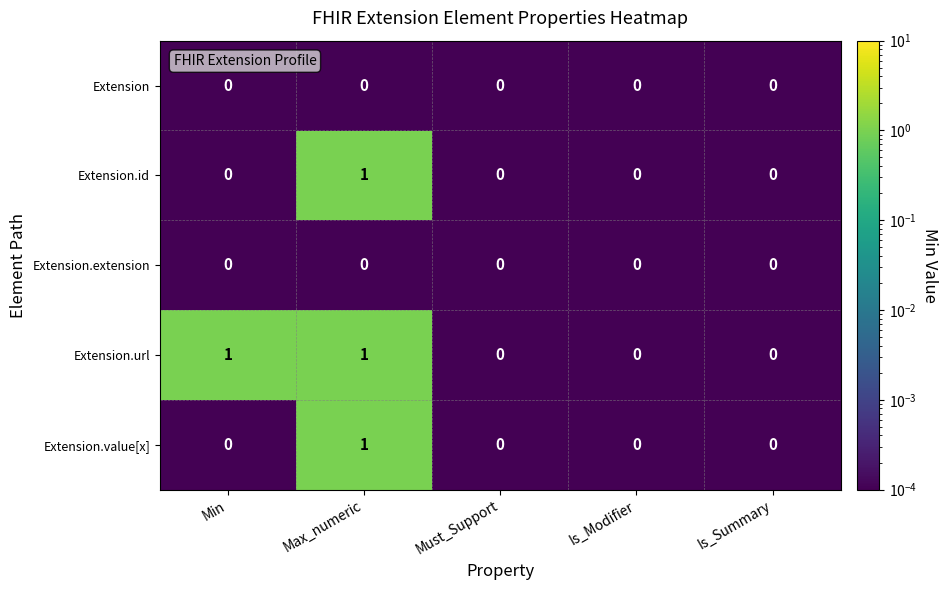

Is it true that Extension.value[x] equals 0 at Is_Modifier?

True